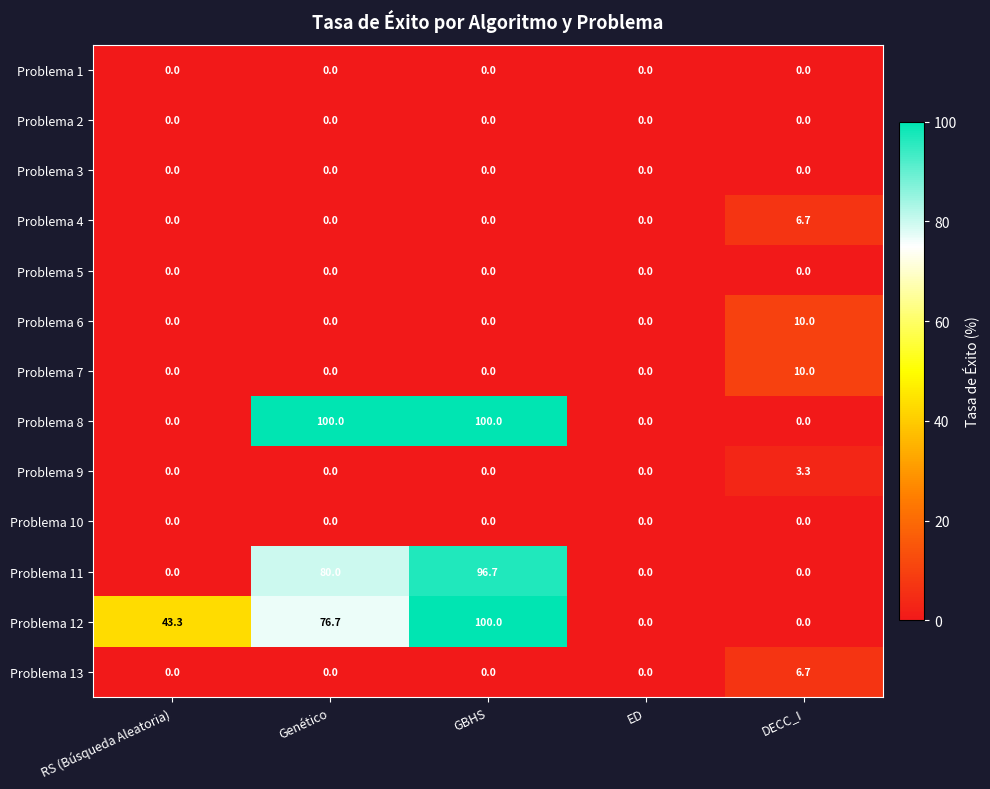

The Problema 3 series shows 0.0 at RS (Búsqueda Aleatoria). True or false?

True